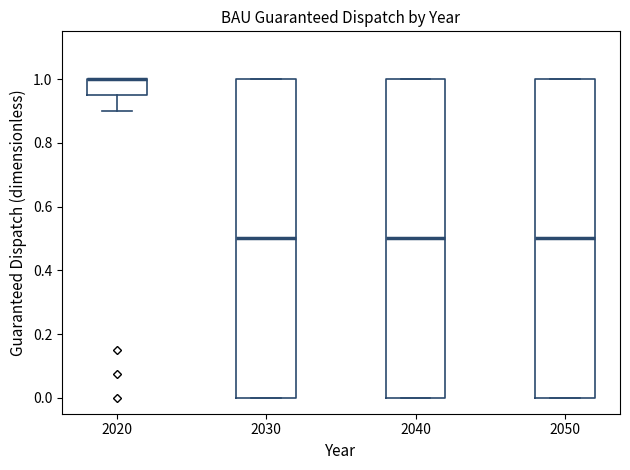

Reading left to right, read every box against the y-axis: the position of its median line, the range the box covers, and the ends of its whiskers. The values are not printed on the chart, so give them approximately, as read against the axis.

2020: median 1.00 (drawn on the box's upper edge), box 0.96 to 1.00, whiskers 0.90 to 1.00
2030: median 0.50, box 0.00 to 1.00, whiskers 0.00 to 1.00
2040: median 0.50, box 0.00 to 1.00, whiskers 0.00 to 1.00
2050: median 0.50, box 0.00 to 1.00, whiskers 0.00 to 1.00